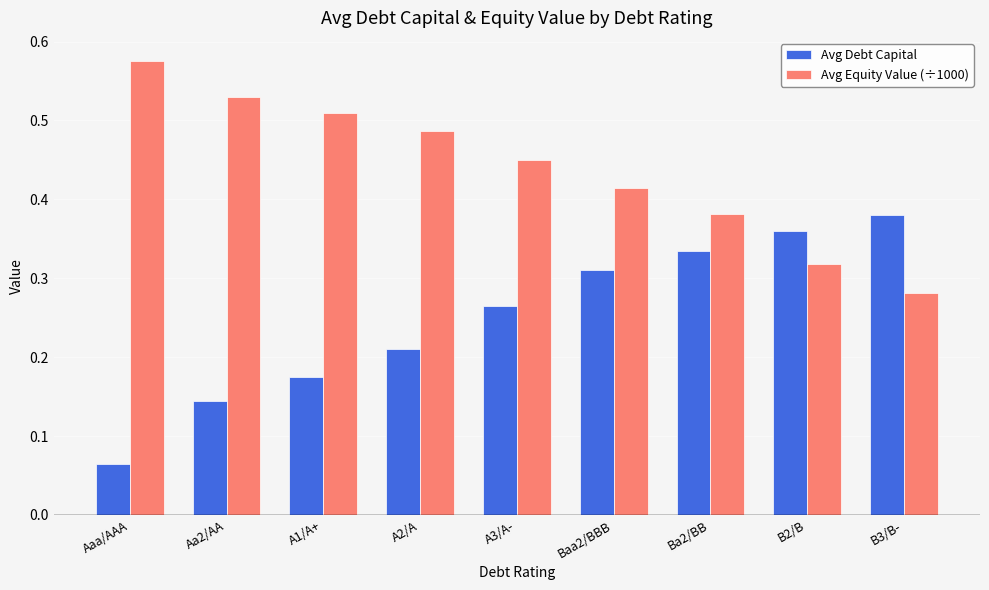

What is the label of the 9th bar from the right?

Aaa/AAA